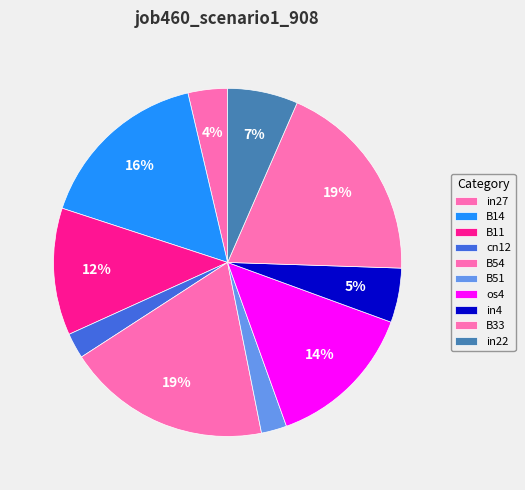

How many slices are in this pie chart?

10